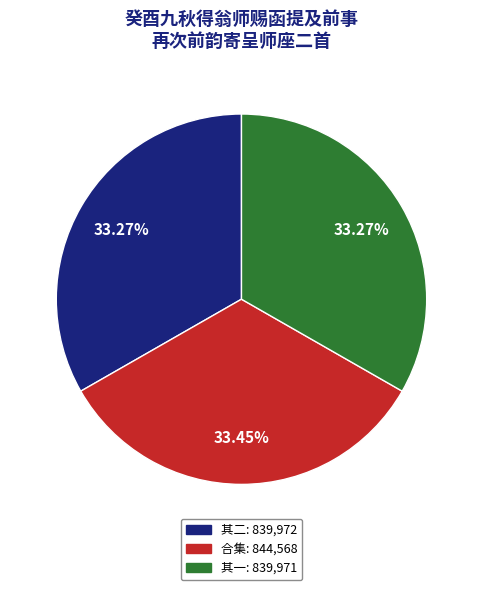

Is there a majority slice in this chart?

No